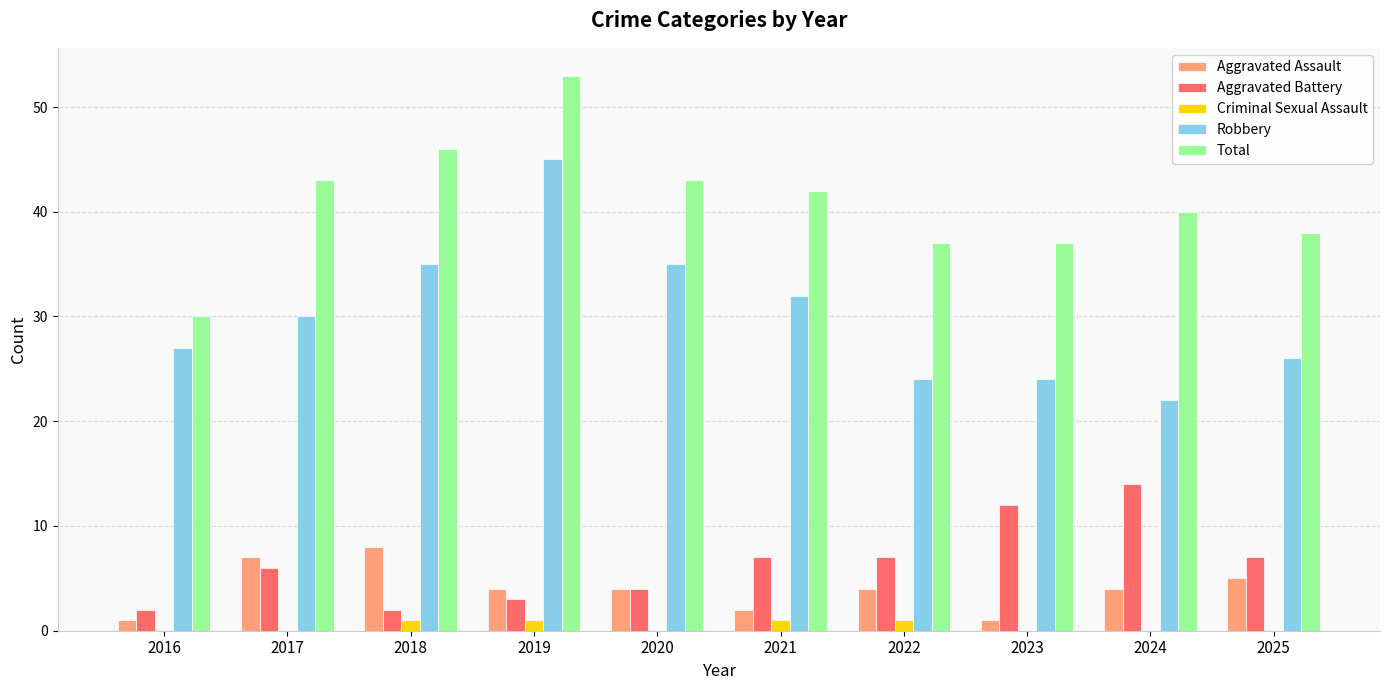

True or false: Aggravated Assault has a value of 7 at 2025.

False